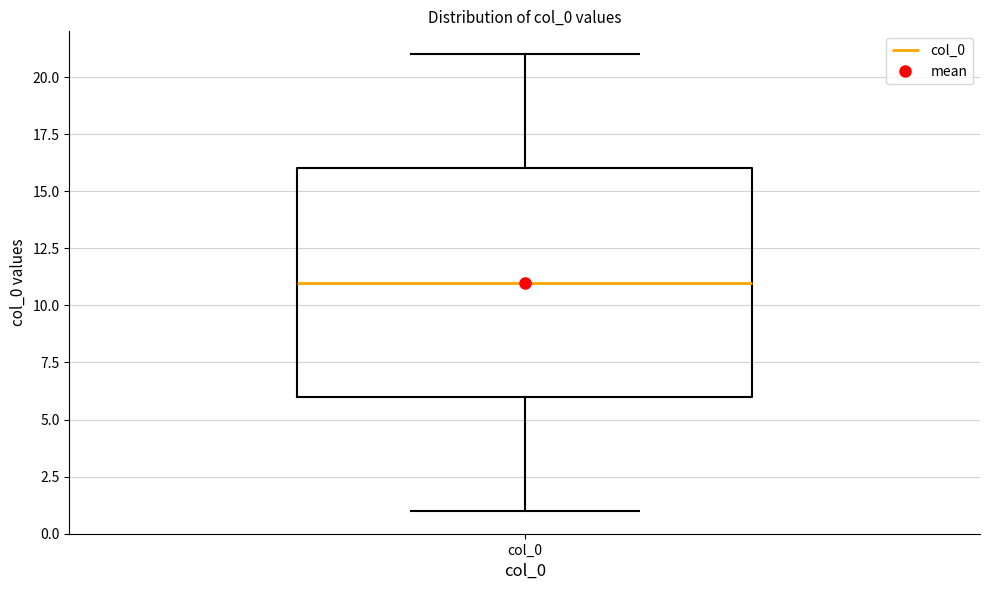

Where does the lower whisker of the box for col_0 end on the y-axis? The values are not printed on the chart, so give them approximately, as read against the axis.

1